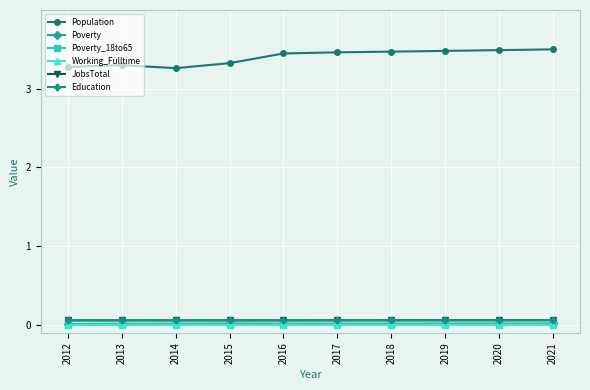

True or false: Population has a value of 3.5 at 2018.

True